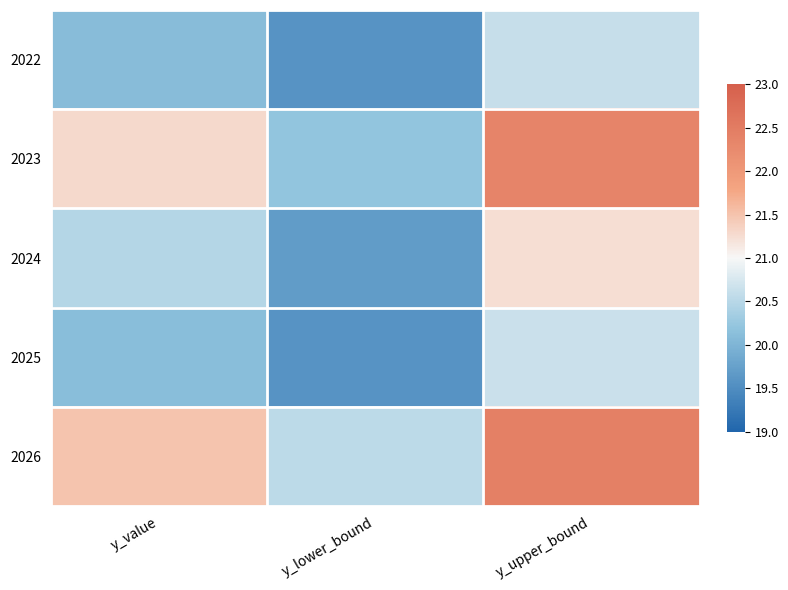

What is the total value across all series at y_upper_bound?

107.3